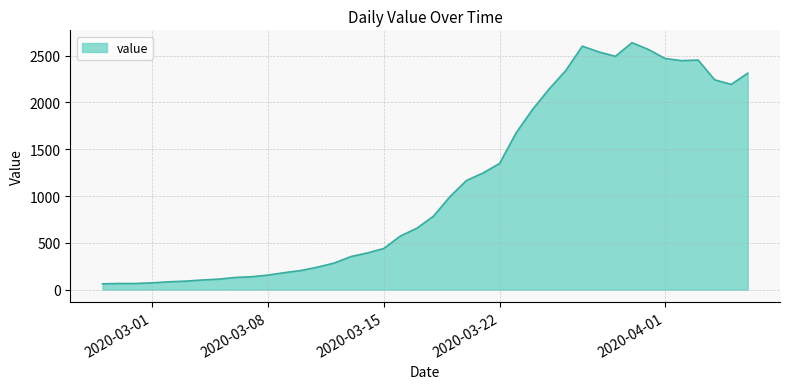

True or false: there are more than 2 points higher than both neighbors.

True